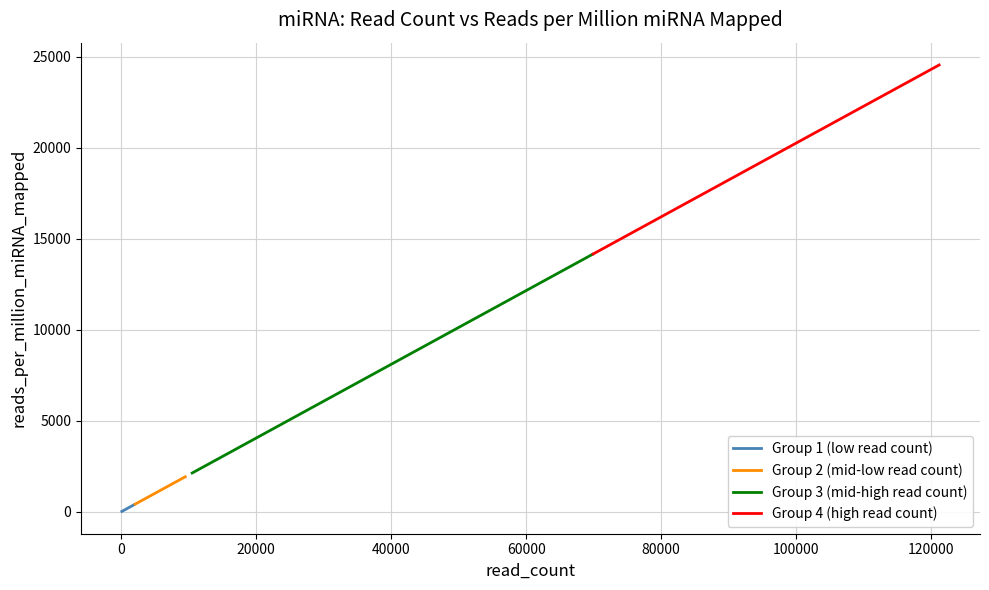

True or false: Group 2 (mid-low read count) and Group 1 (low read count) intersect in this chart.

False